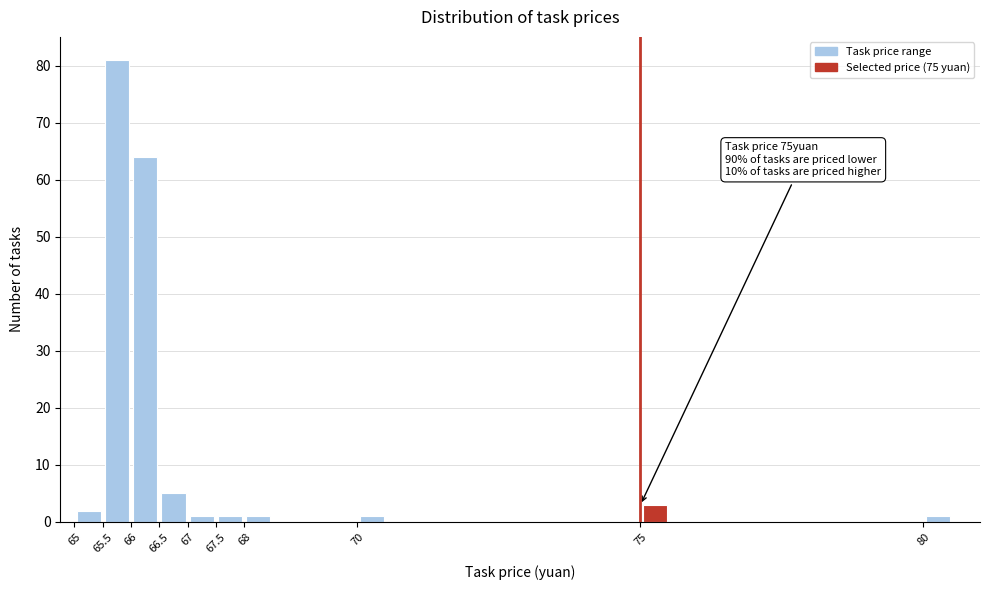

Which range on the x-axis has the tallest bar?

65.5 to 66.0